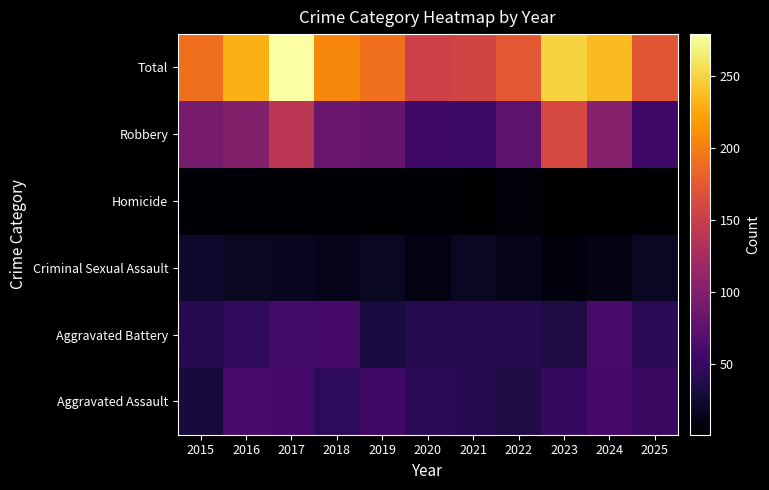

At 2022, list the series in order from smallest to largest.

Homicide, Criminal Sexual Assault, Aggravated Assault, Aggravated Battery, Robbery, Total